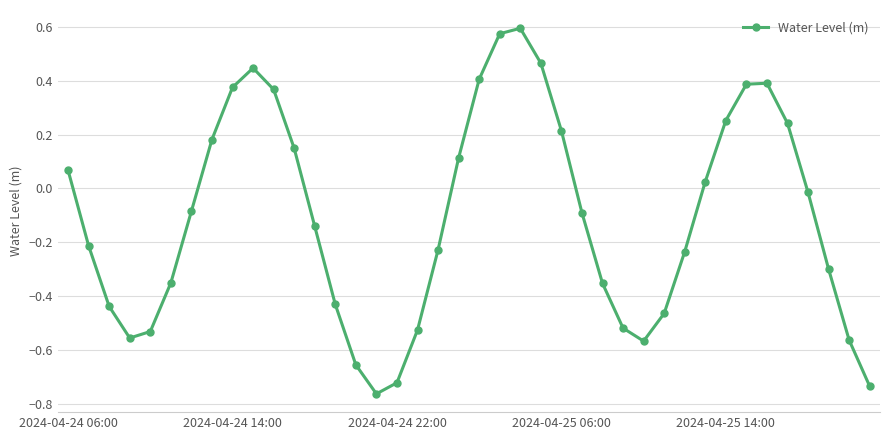

What is the difference between the maximum and minimum values?

1.4